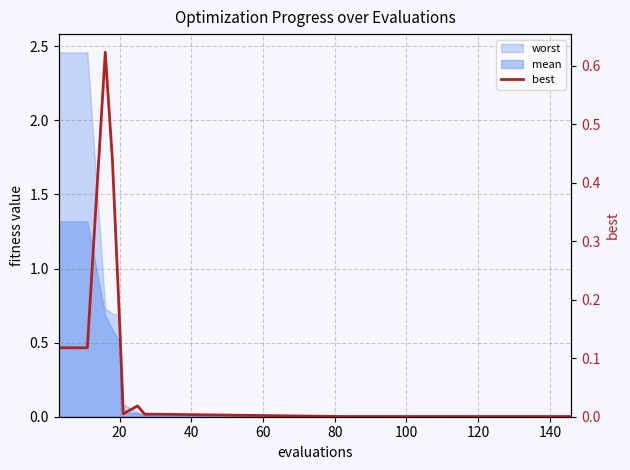

How many interior local valleys (lower than both neighbors) does the data have?

1